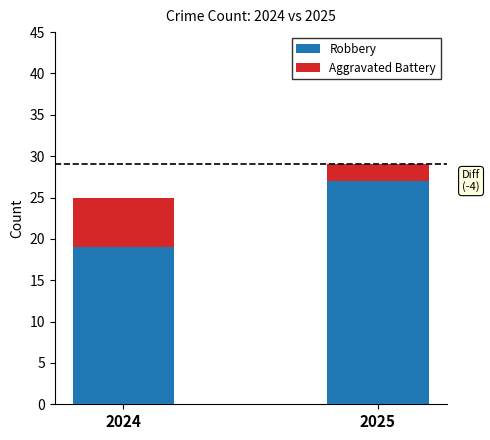

What is the highest value of the Robbery series?

27